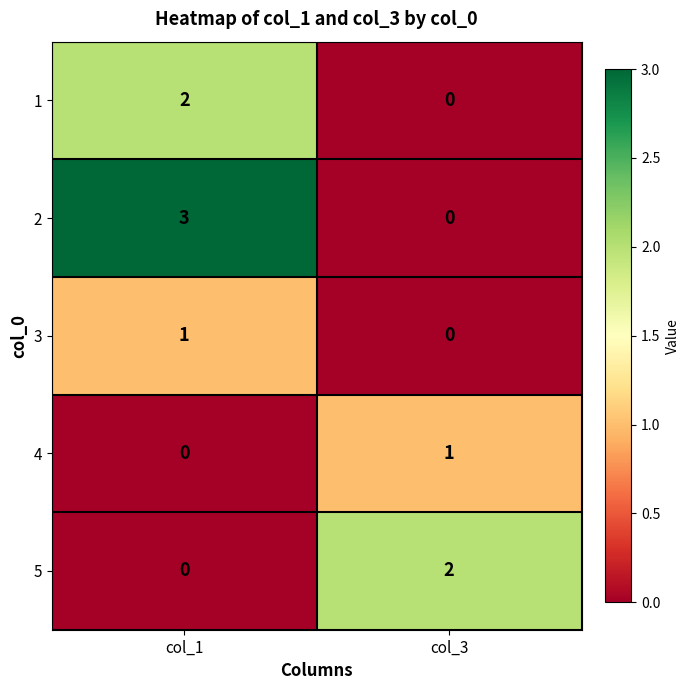

Rank the categories by 3 value from highest to lowest.

col_1, col_3